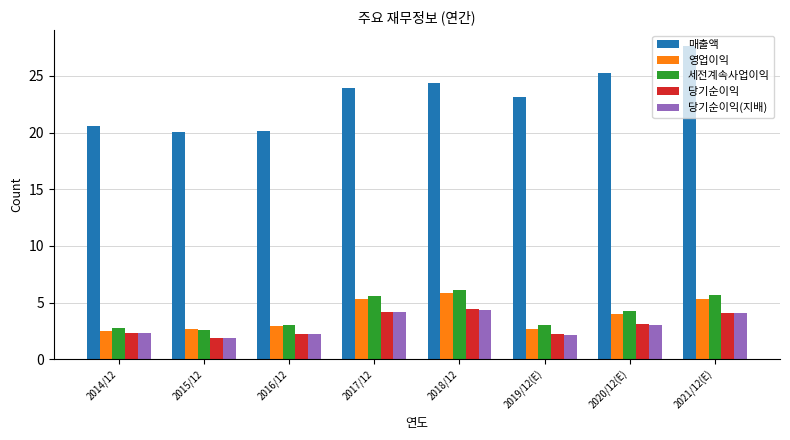

What are all the series names shown in the legend?

매출액, 영업이익, 세전계속사업이익, 당기순이익, 당기순이익(지배)